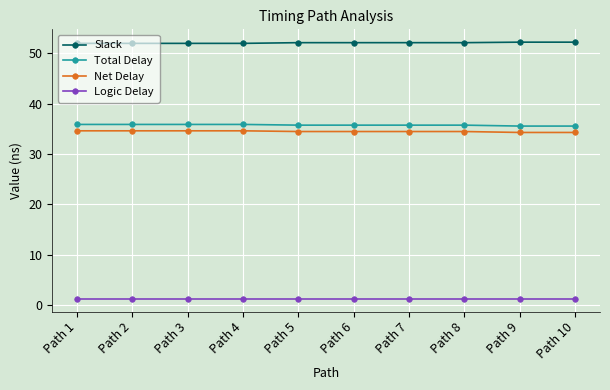

What is the value of the Logic Delay point at the 8th from the left?

1.3